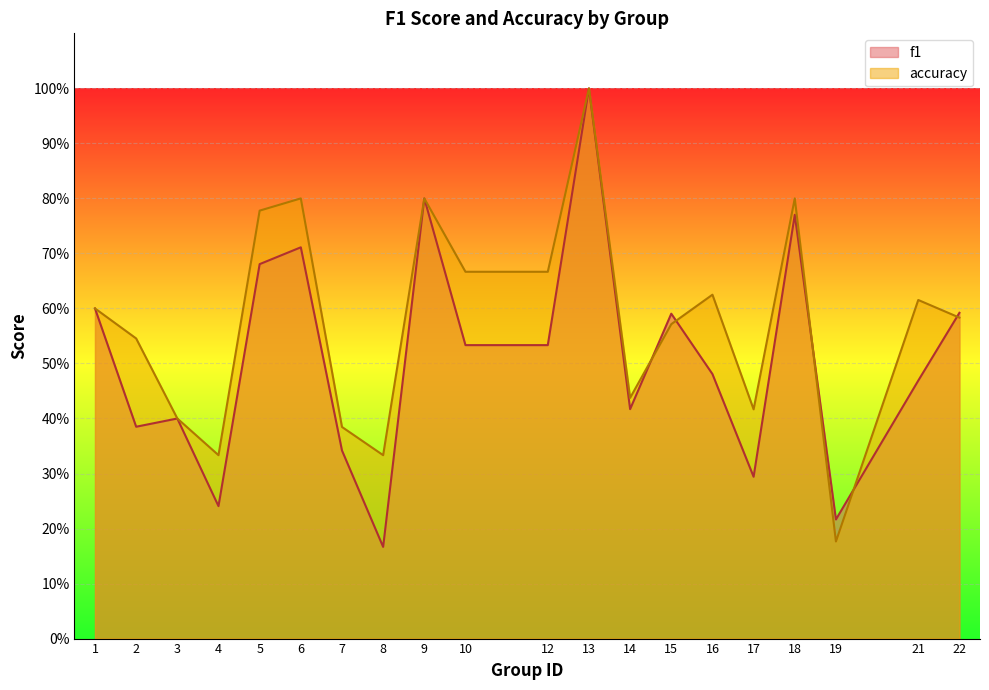

True or false: accuracy has a value of 1.2 at 5.

False